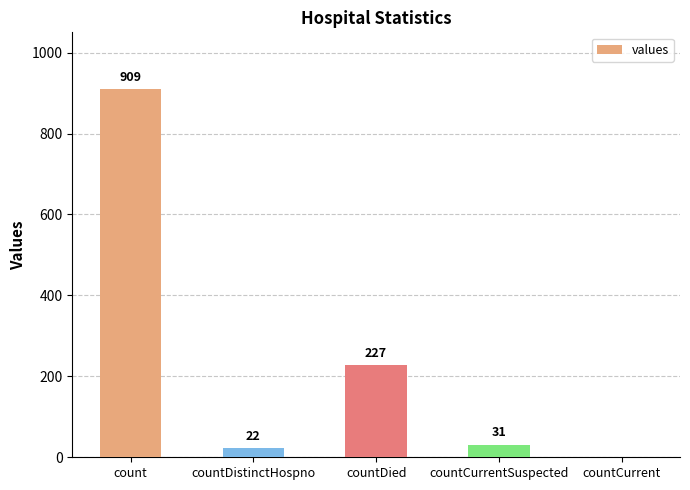

At which label does the data first exceed 31?

count